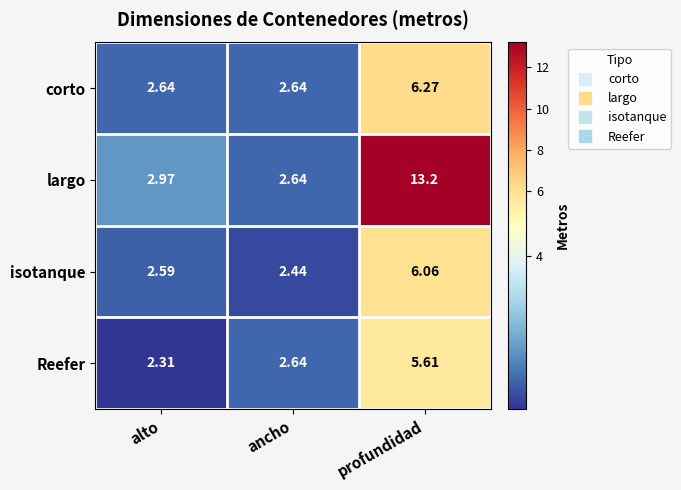

List the series in order of their peak value, lowest first.

Reefer, isotanque, corto, largo